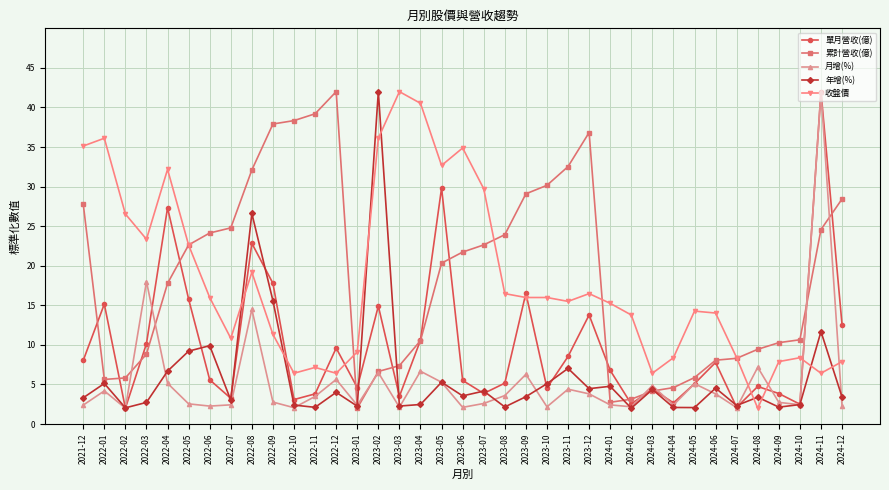

What is the label of the 19th point from the right?

2023-06